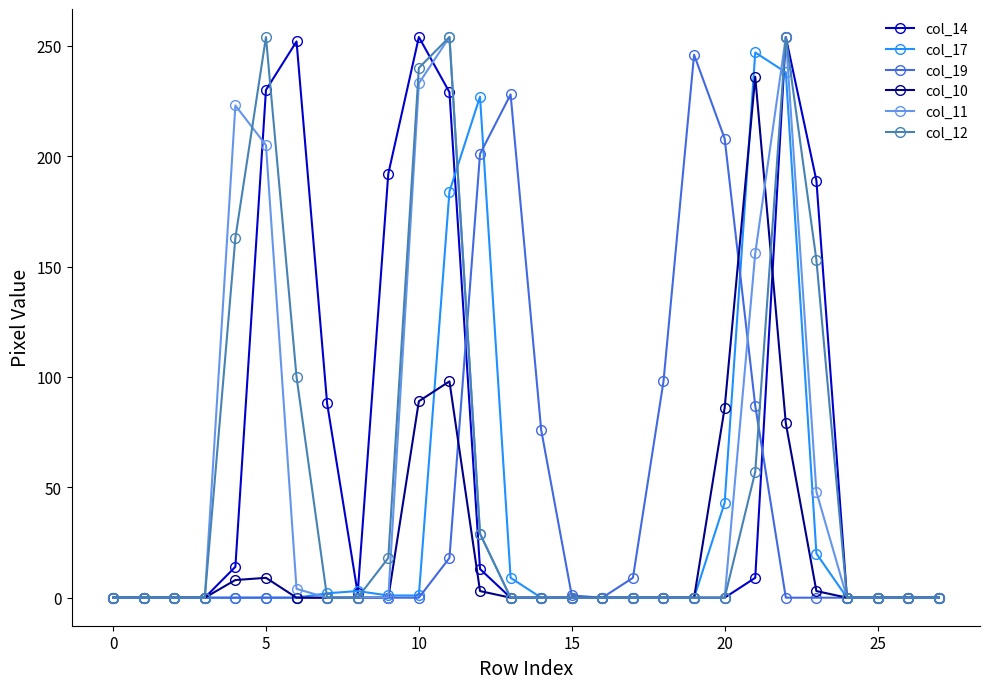

What is the greatest value displayed?

254